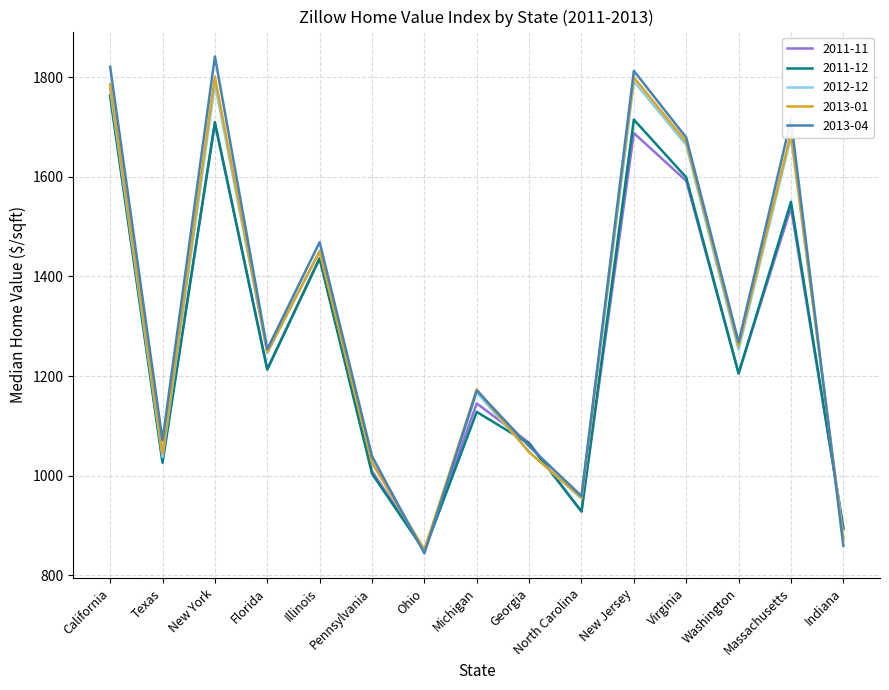

What is the difference between the highest and lowest values at Texas?

45